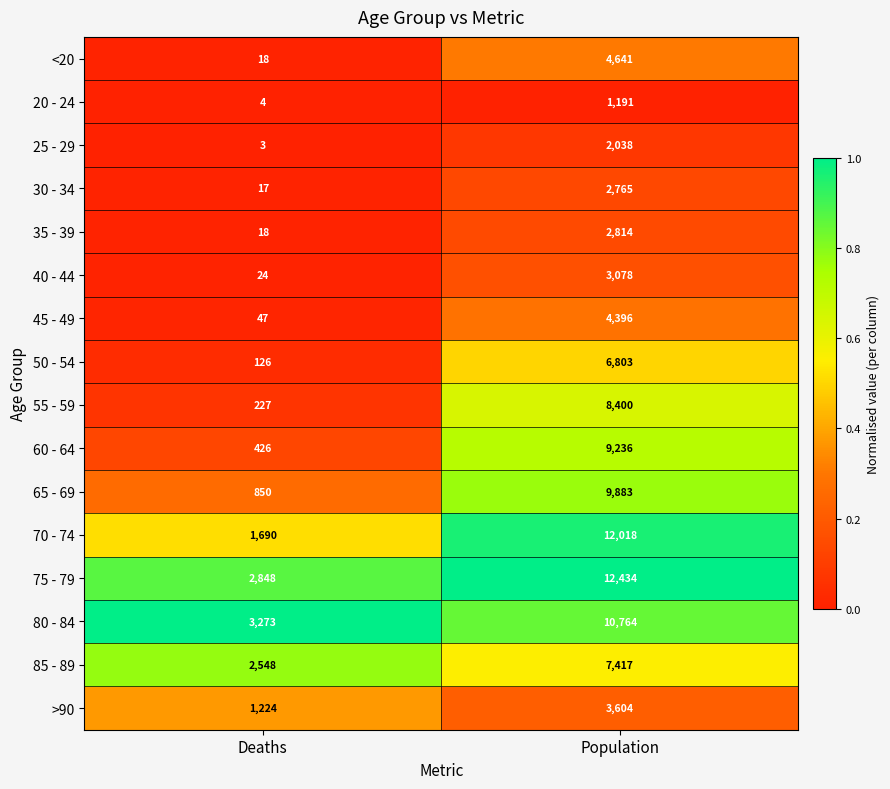

At which category does the chart reach its peak across all series?

Population